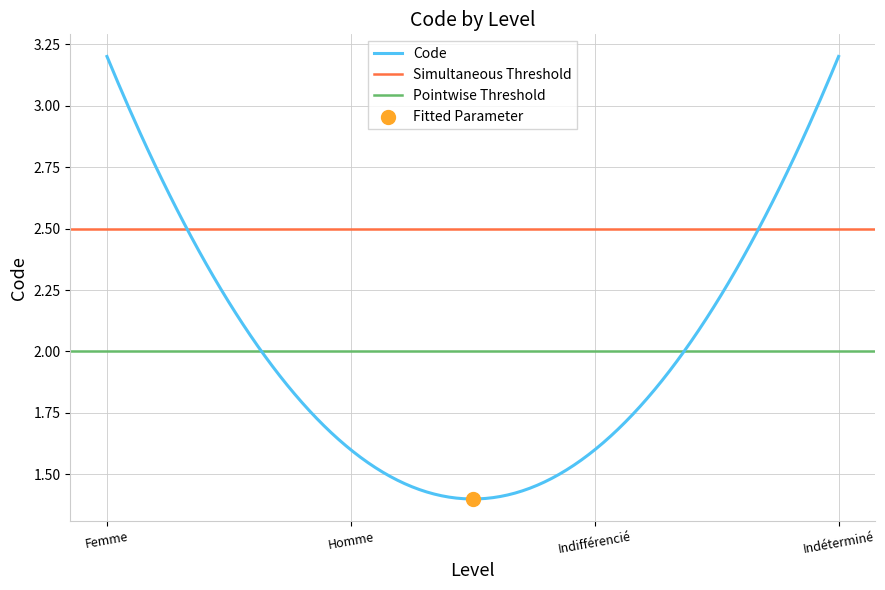

Which has a higher value, 1 or 1?

1